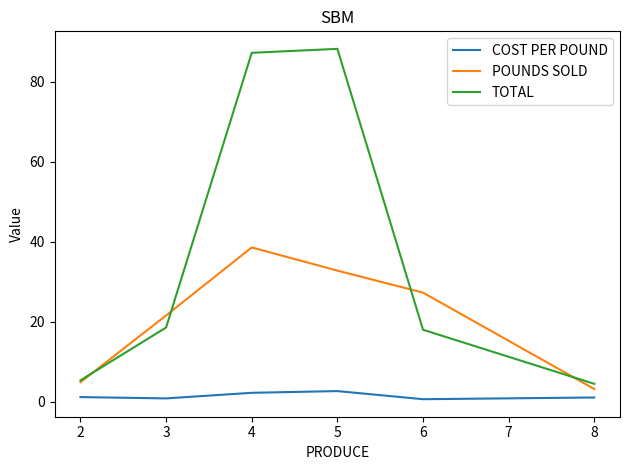

What is the average value of the POUNDS SOLD series?

21.4